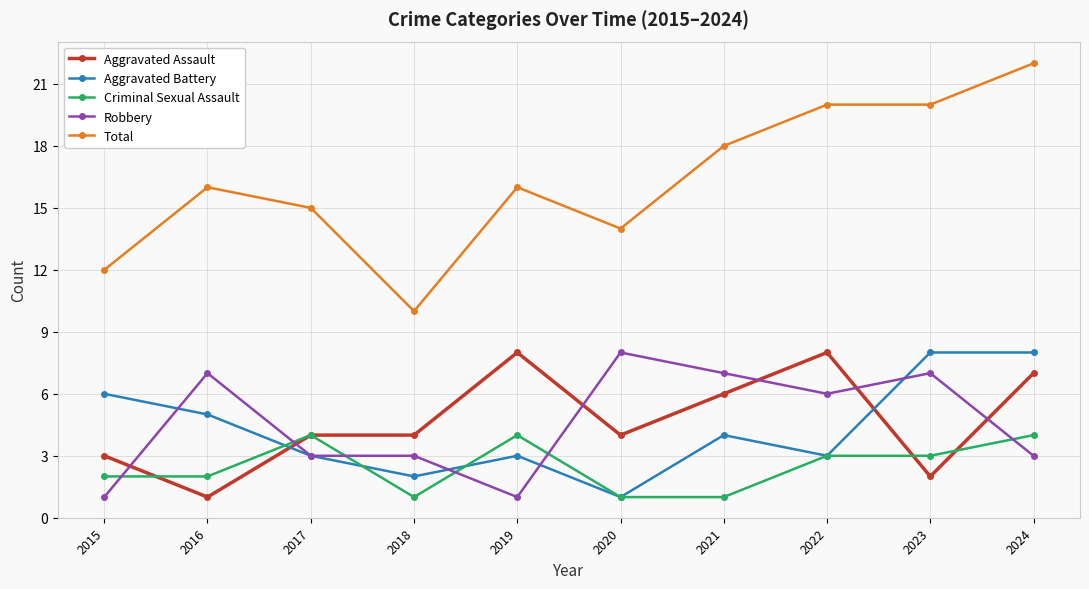

Is the value of Total at 2020 greater than the value of Criminal Sexual Assault at 2017?

Yes